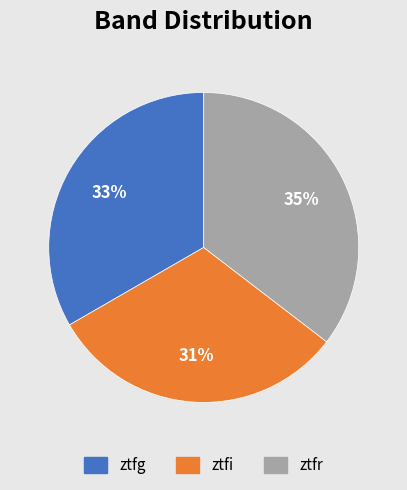

To the nearest percent, what percentage of the pie is ztfi?

31%